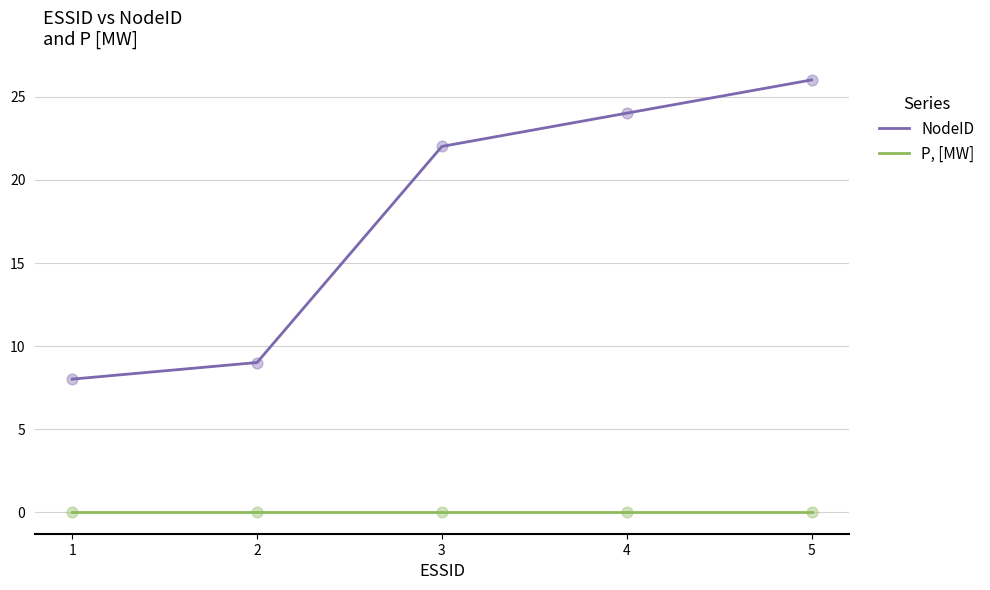

What are all the series names shown in the legend?

NodeID, P, [MW]